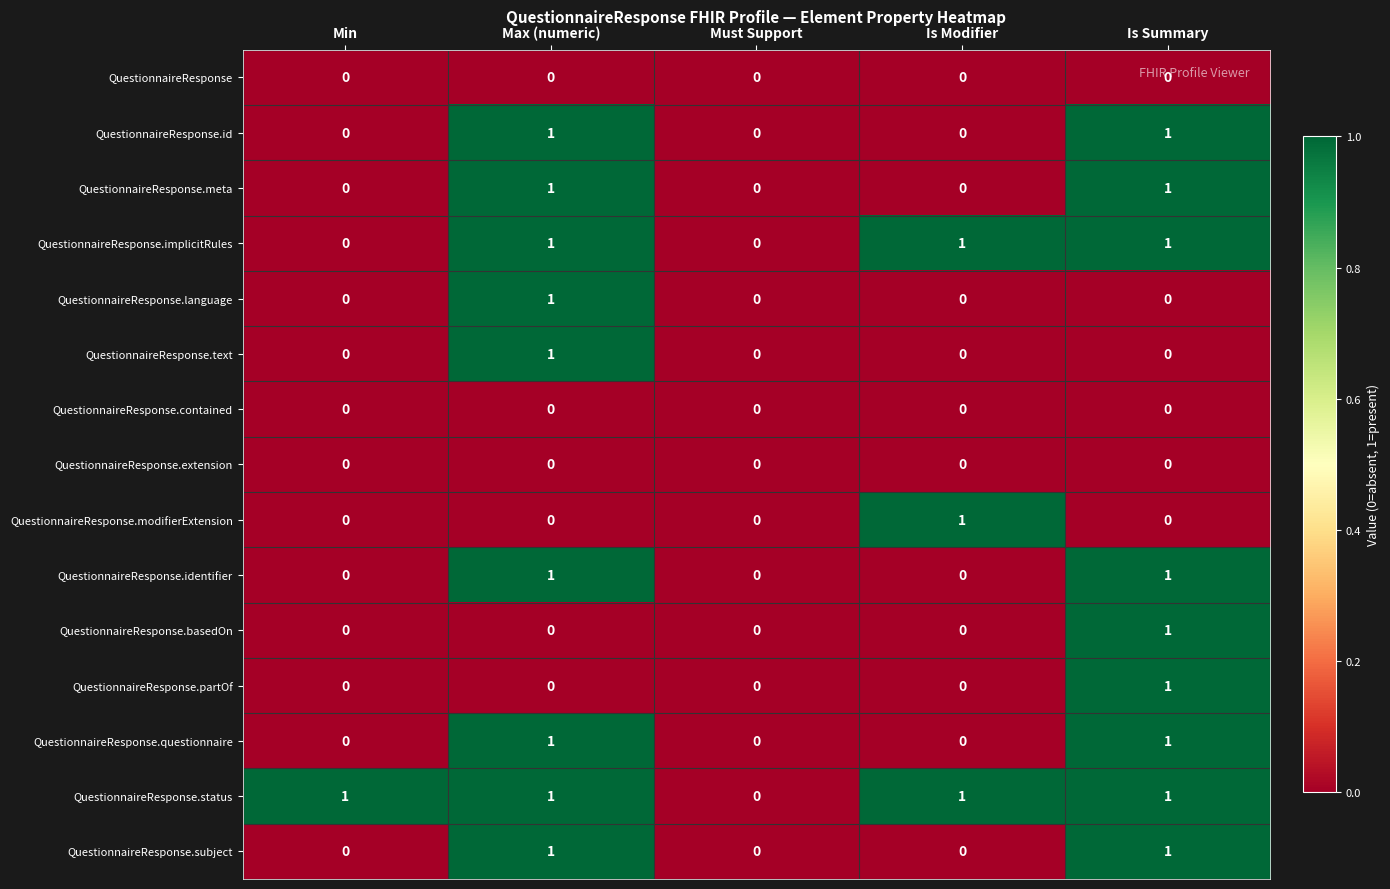

How many QuestionnaireResponse.basedOn values are between 0 and 1?

5